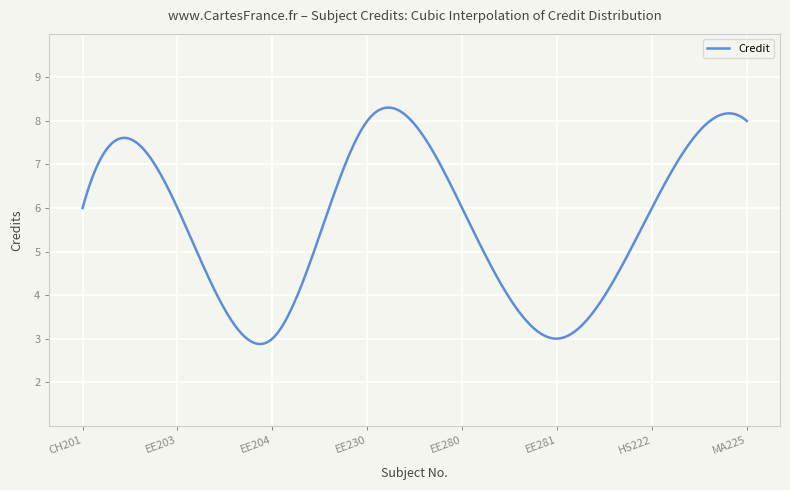

What is the maximum value shown in the chart?

8.3